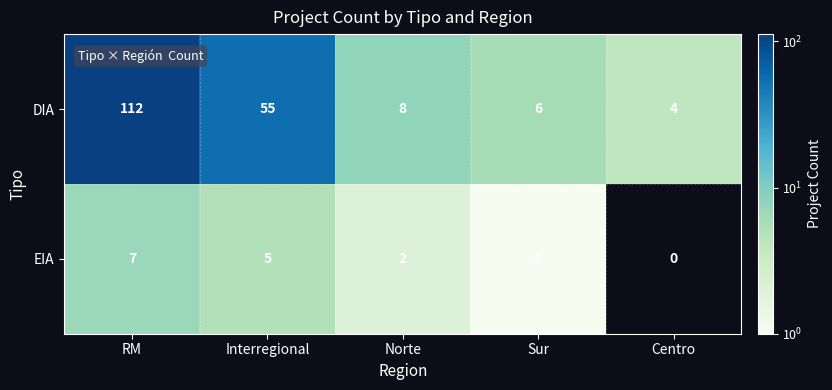

At which category is the sum across all series the highest?

RM